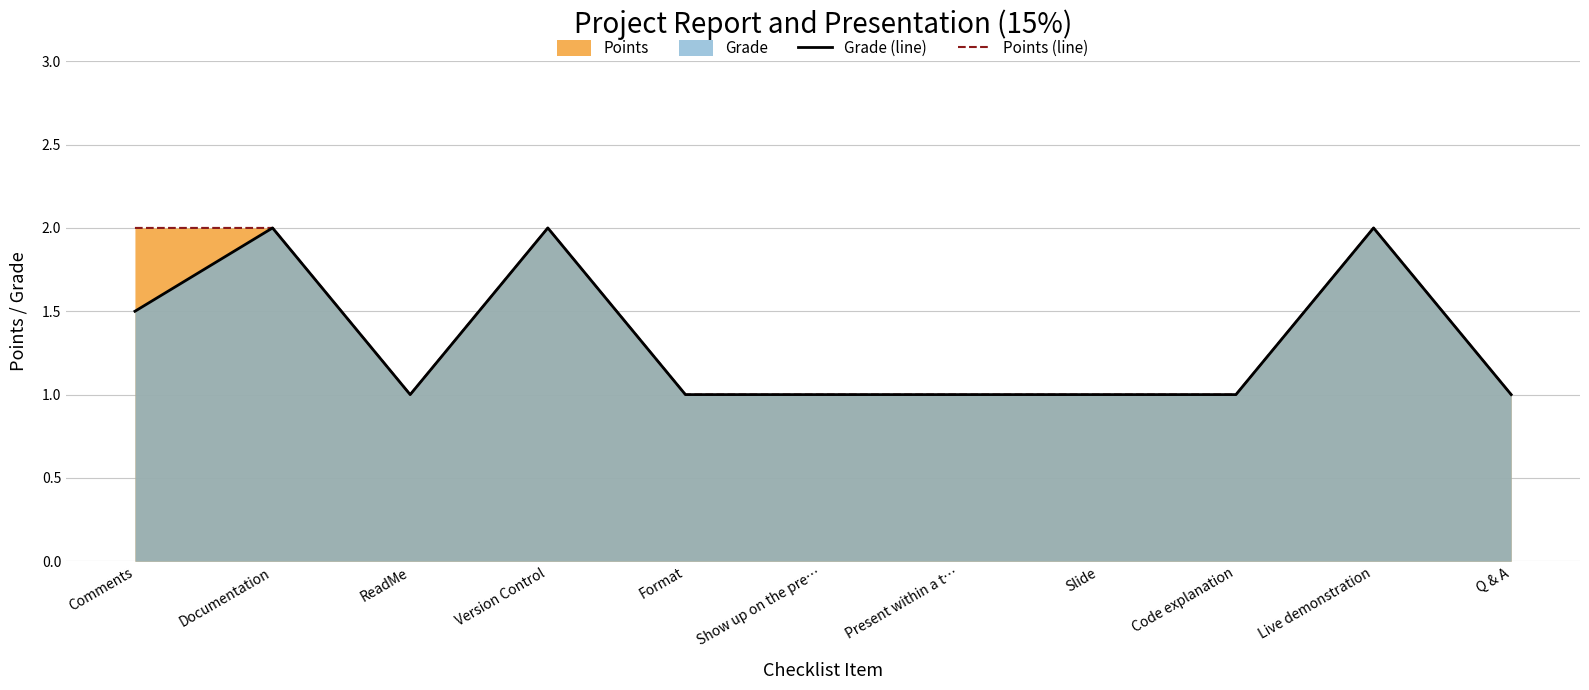

Which series has the largest range (max minus min)?

Grade (line)